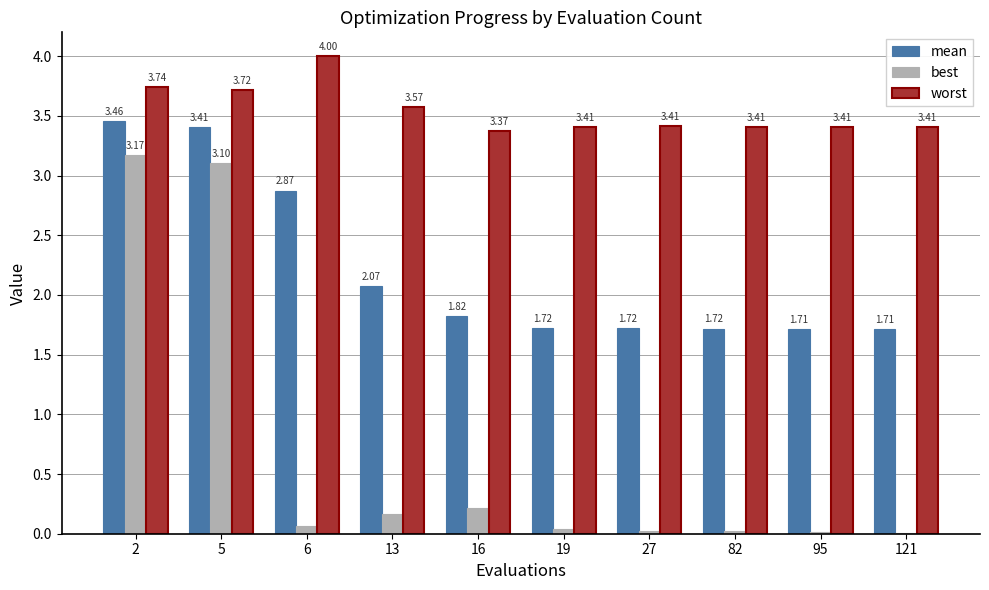

What is the total value across all series at 5?

10.2